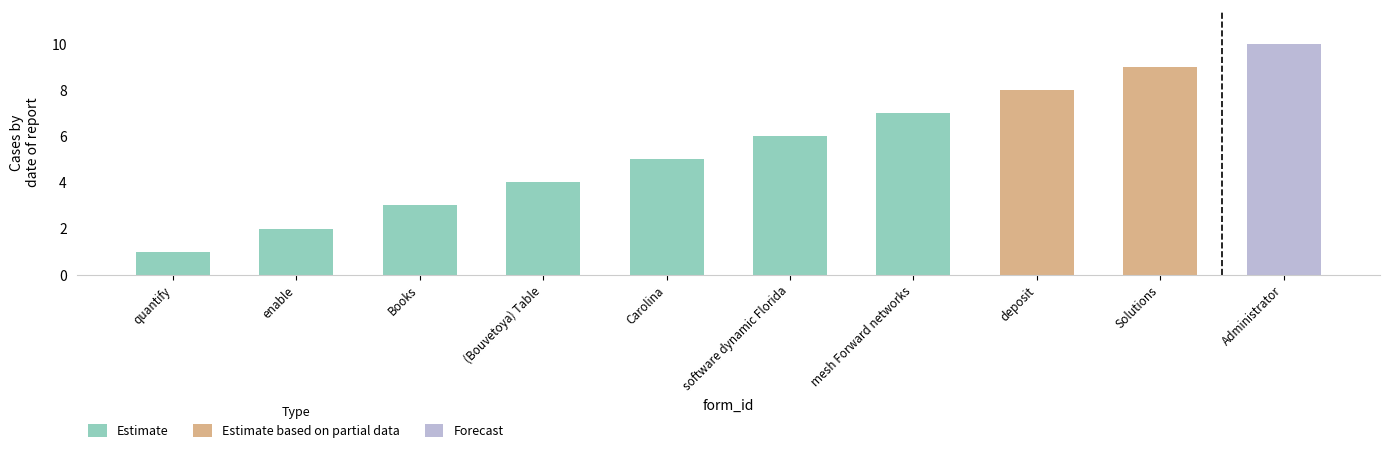

Is it true that the value at Books is 1?

False